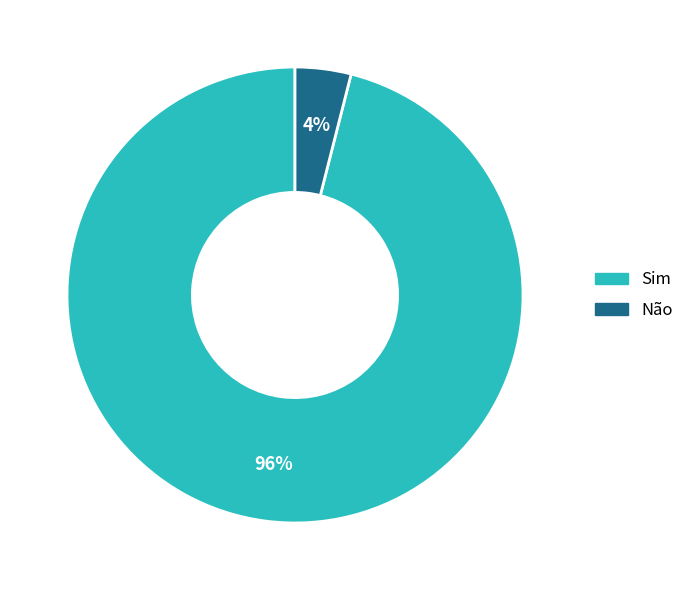

How many slices are in this pie chart?

2